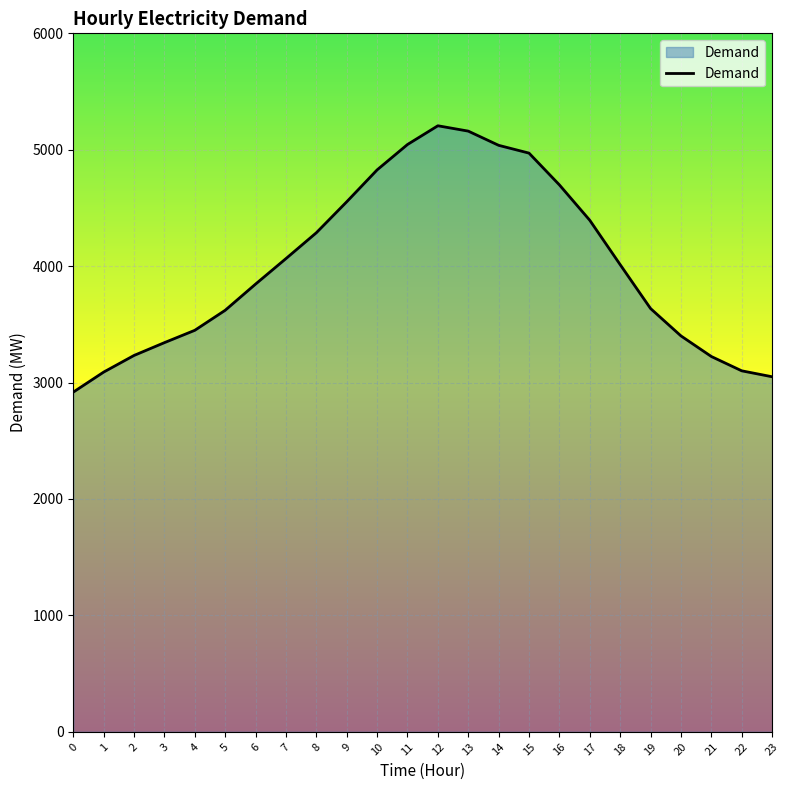

How many series are shown in this chart?

1